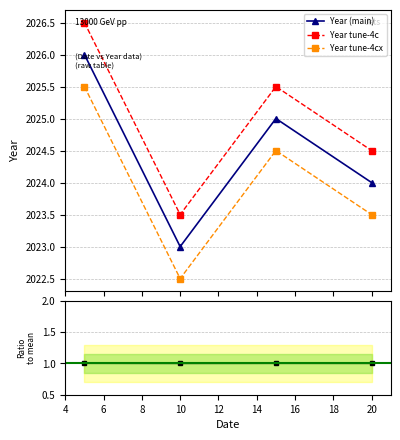

Reading left to right, transcribe all the data shown in this chart.

Year (main): 2026.0	2023.0	2025.0	2024.0
Year tune-4c: 2026.5	2023.5	2025.5	2024.5
Year tune-4cx: 2025.5	2022.5	2024.5	2023.5
Ratio to mean: 1.0	1.0	1.0	1.0